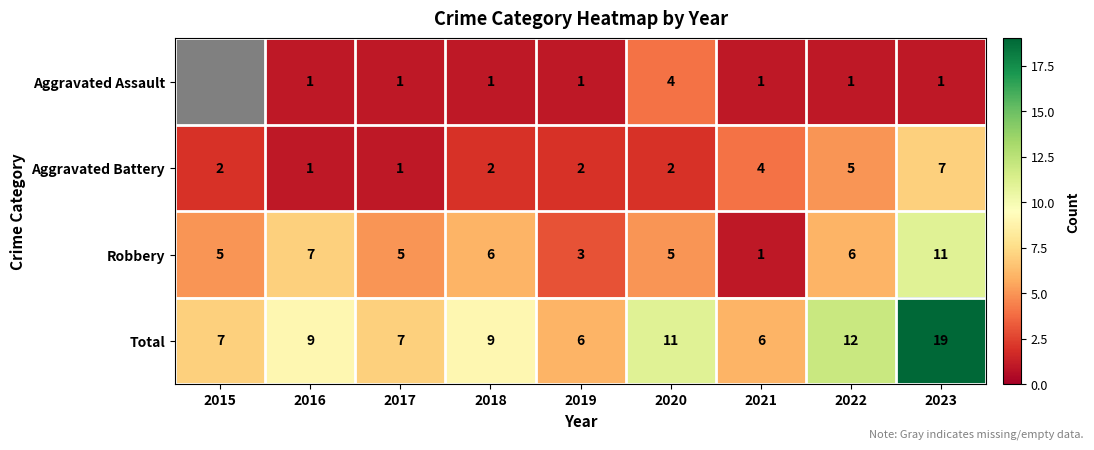

Is it true that Total equals 13.6 at 2018?

False